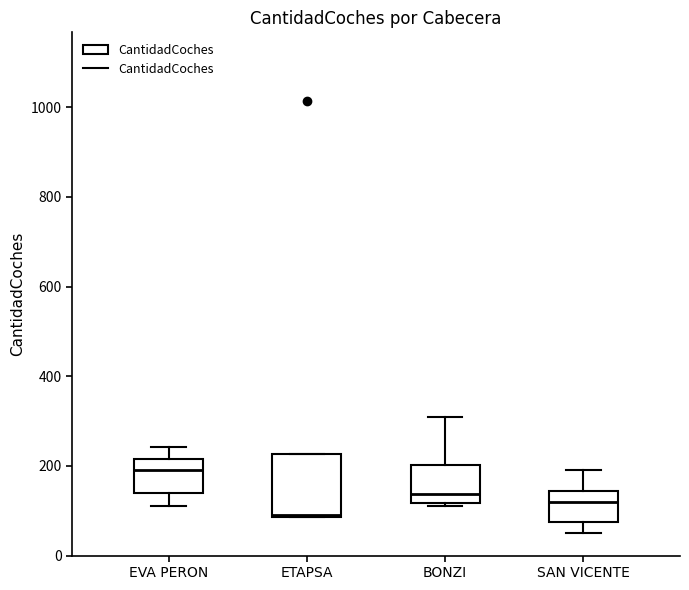

Reading left to right, read every box against the y-axis: the position of its median line, the range the box covers, and the ends of its whiskers. The values are not printed on the chart, so give them approximately, as read against the axis.

EVA PERON: median 200, box 140 to 220, whiskers 120 to 240
ETAPSA: median 100, box 80 to 220, whiskers 80 to 220
BONZI: median 140, box 120 to 200, whiskers 120 to 320
SAN VICENTE: median 120, box 80 to 140, whiskers 60 to 200